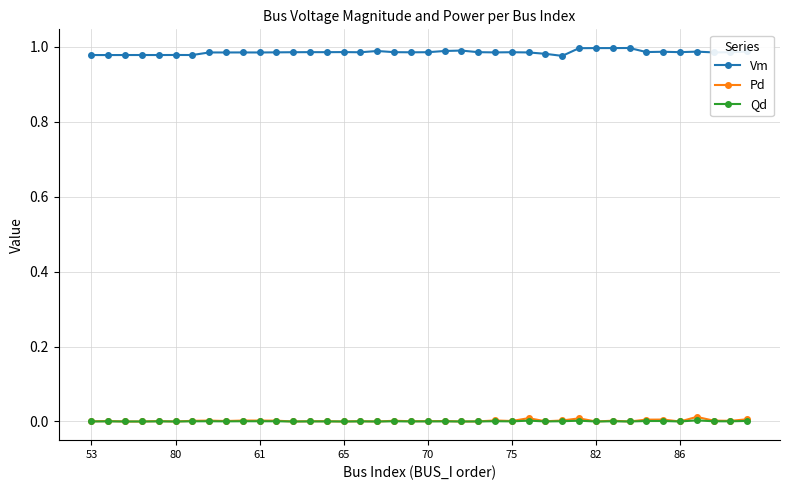

Which series has the largest range (max minus min)?

Vm